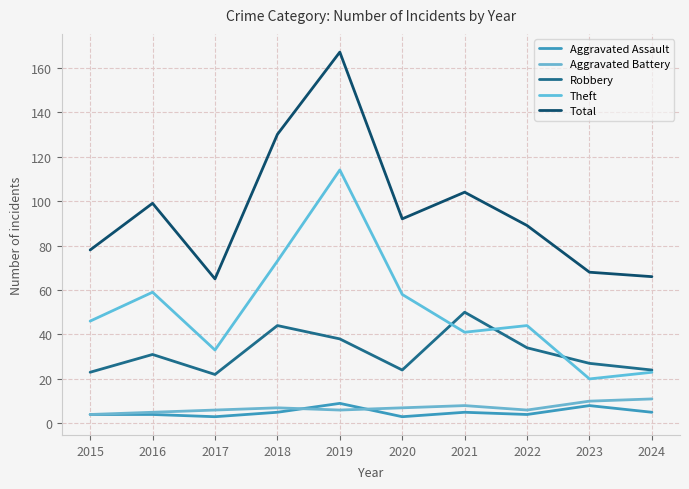

At which label does Total first exceed 92?

2016